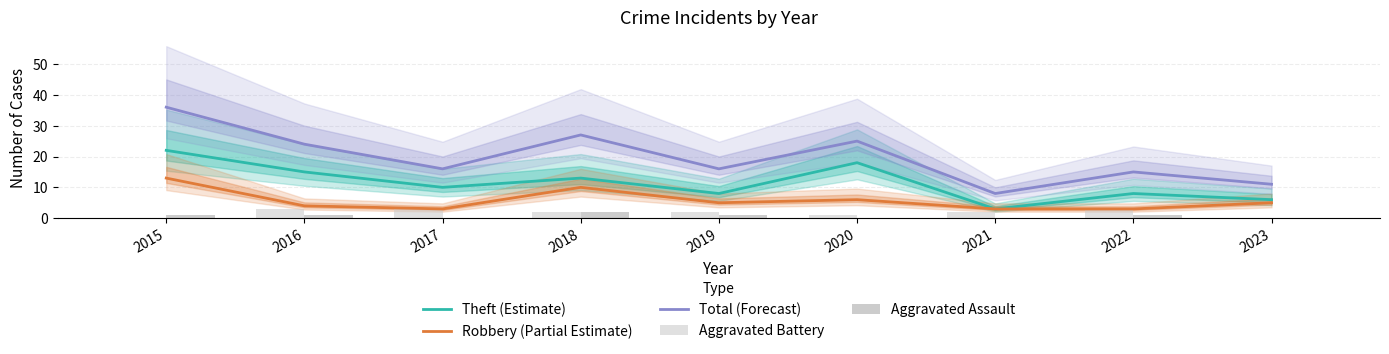

What is the maximum value for Theft (Estimate)?

22